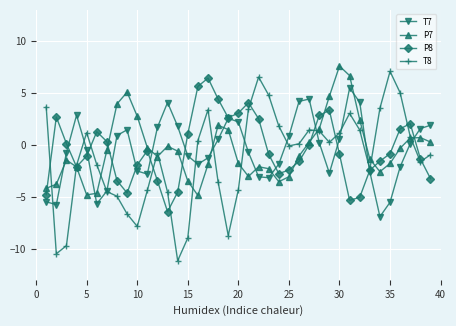

Which series has the widest spread of values?

T8